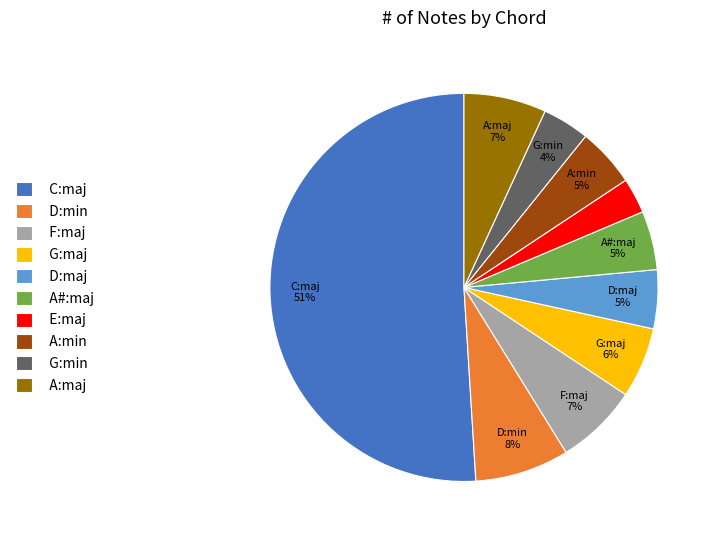

Does E:maj represent more than half of the total?

No